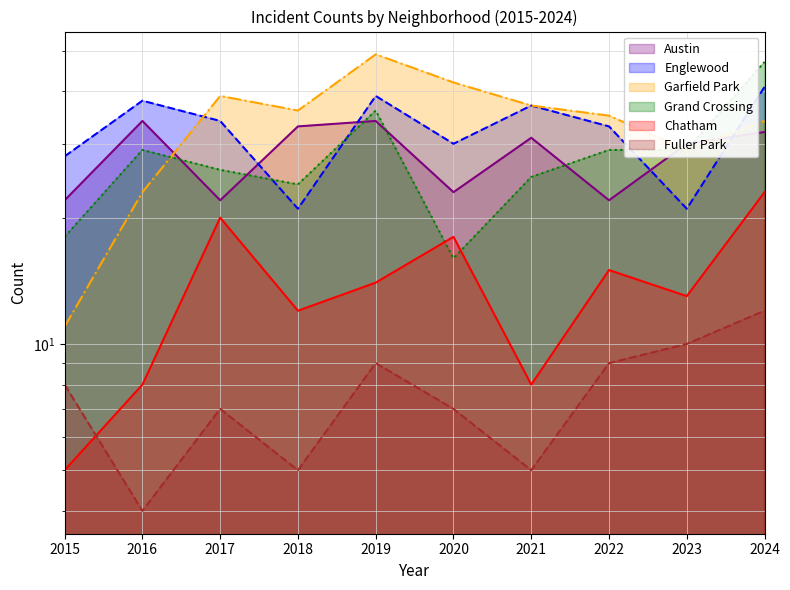

True or false: Austin has a value of 7 at 2016.

False